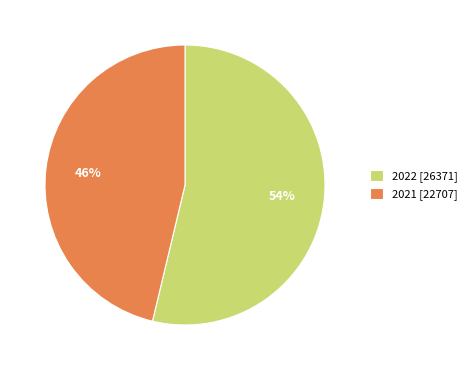

To the nearest percent, what is the combined percentage of 2022 [26371] and 2021 [22707]?

100%